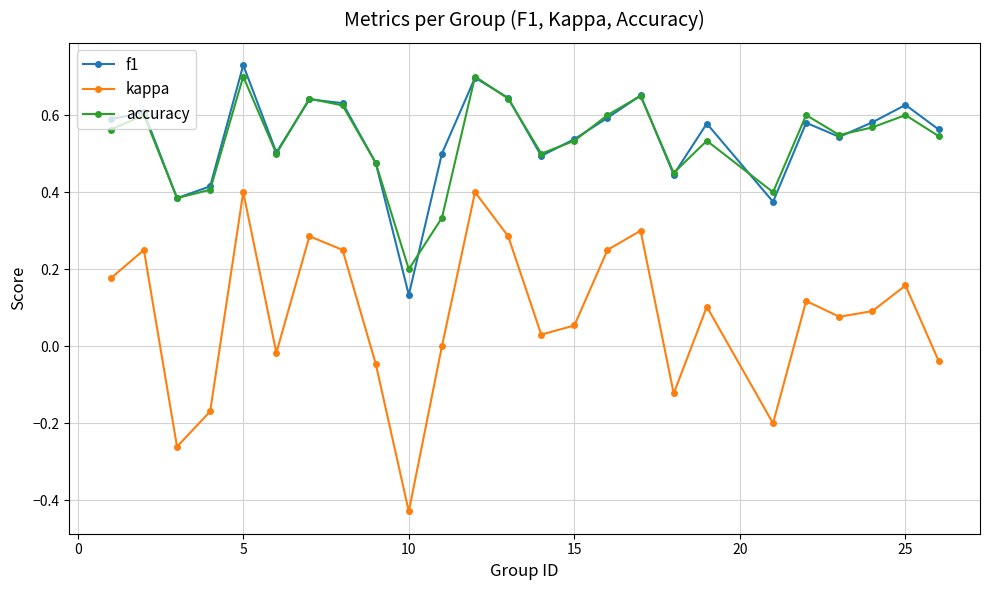

True or false: kappa and f1 cross at least once.

False